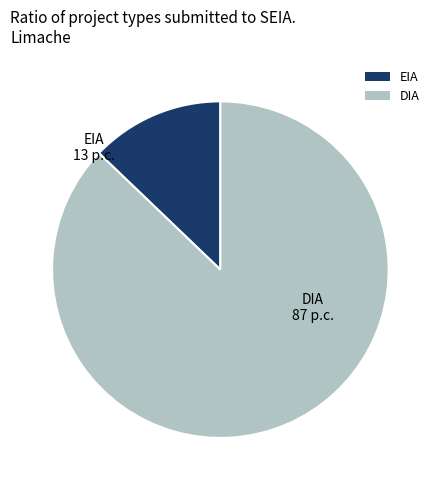

Is it true that EIA is 5% of the pie?

False